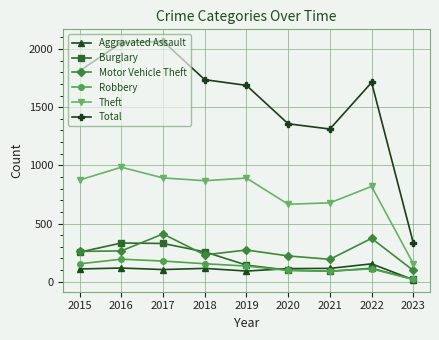

What are all the series names shown in the legend?

Aggravated Assault, Burglary, Motor Vehicle Theft, Robbery, Theft, Total